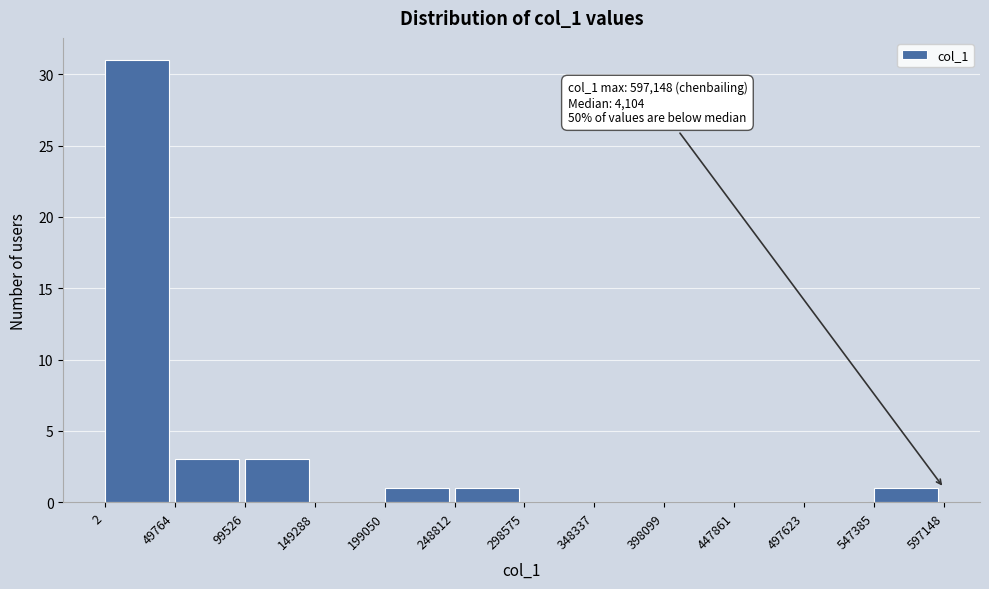

Which range on the x-axis has the tallest bar?

2 to 49764